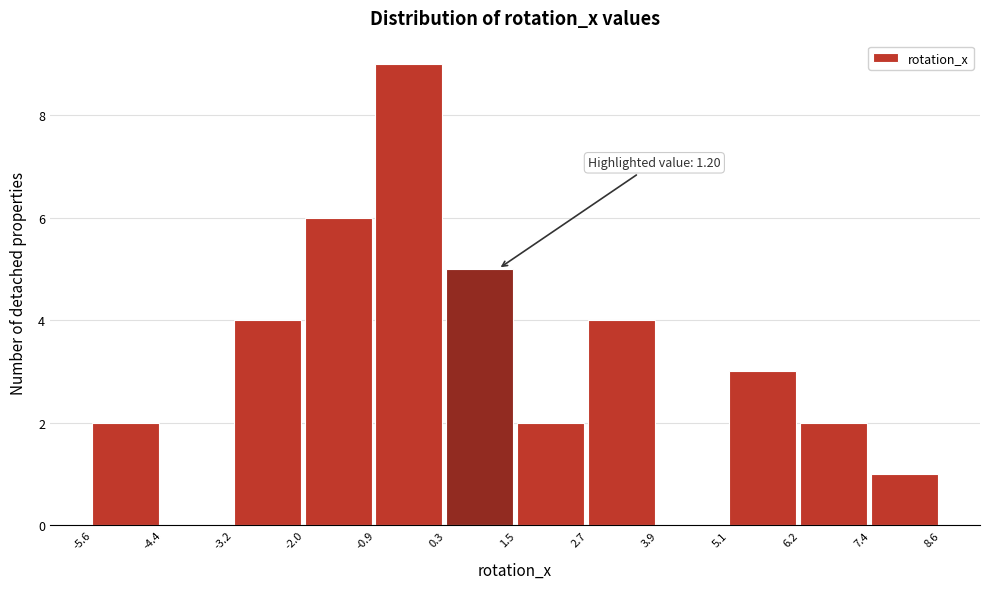

Which range on the x-axis has the tallest bar?

-0.9 to 0.3